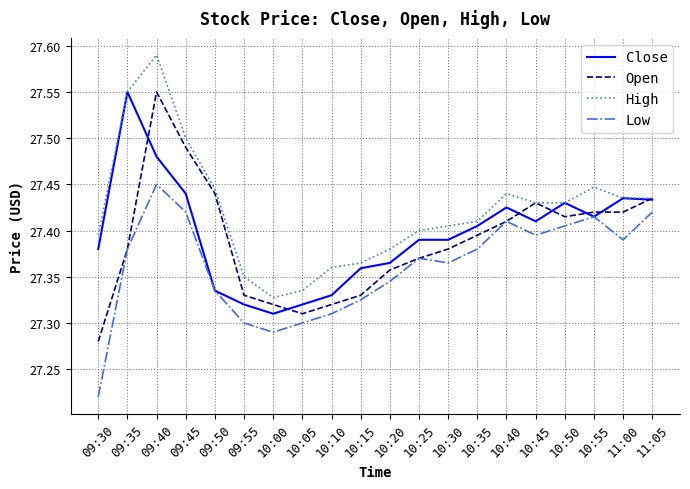

Where is the first local minimum for Open?

10:05